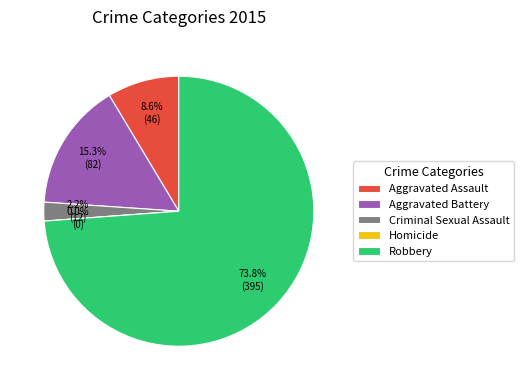

Which category has the biggest portion of the pie?

Robbery